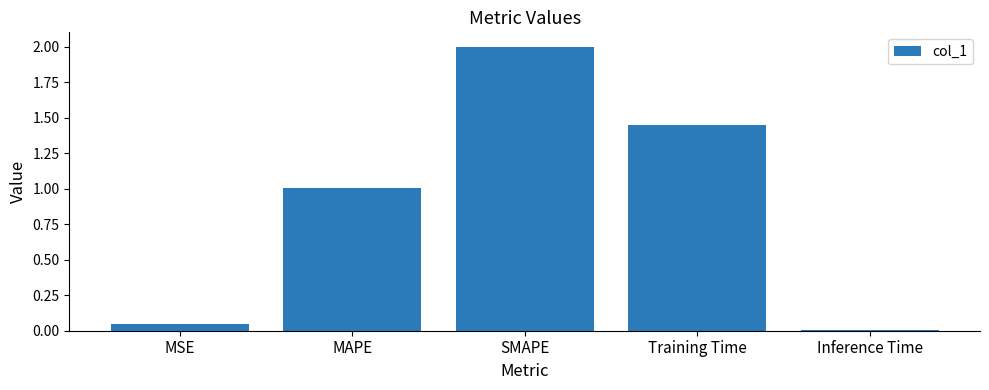

What is the greatest value displayed?

2.0